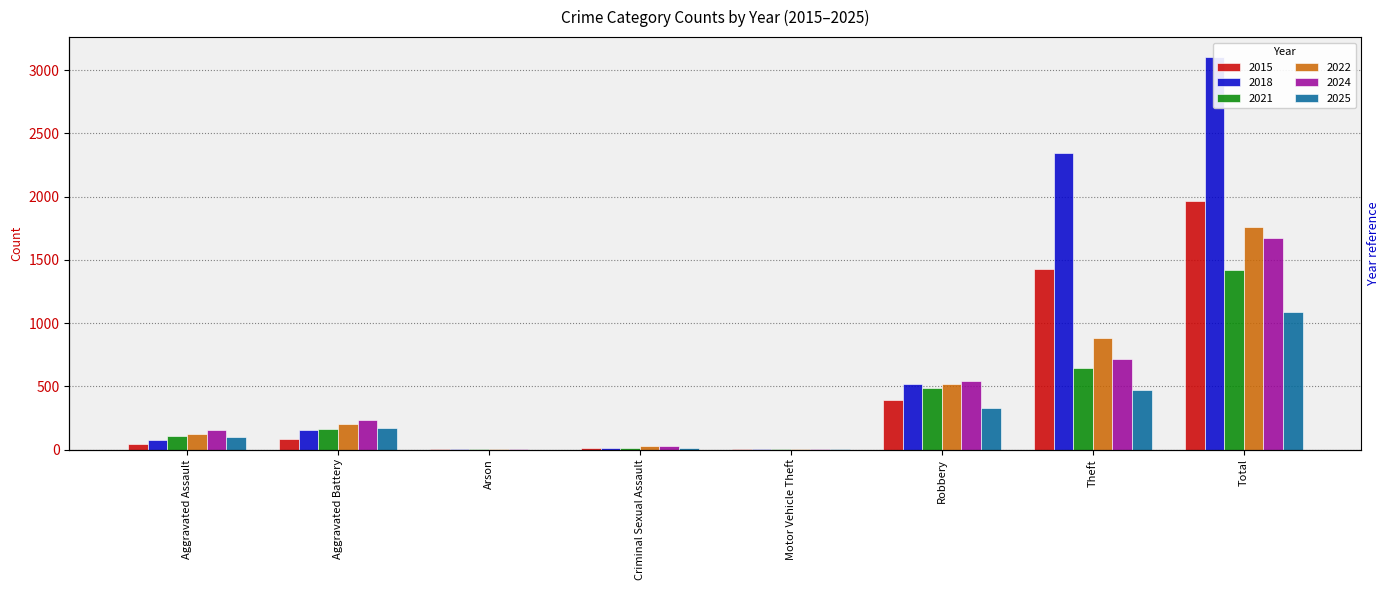

What is the total value across all series at Total?

11017